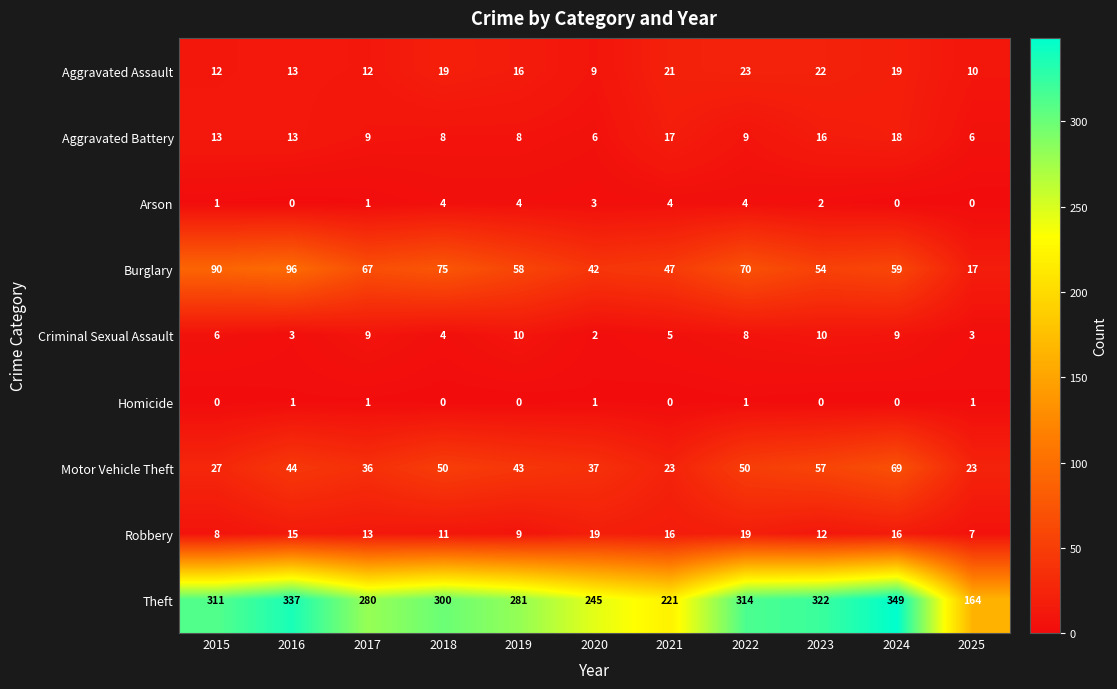

At which category is the sum across all series the highest?

2024